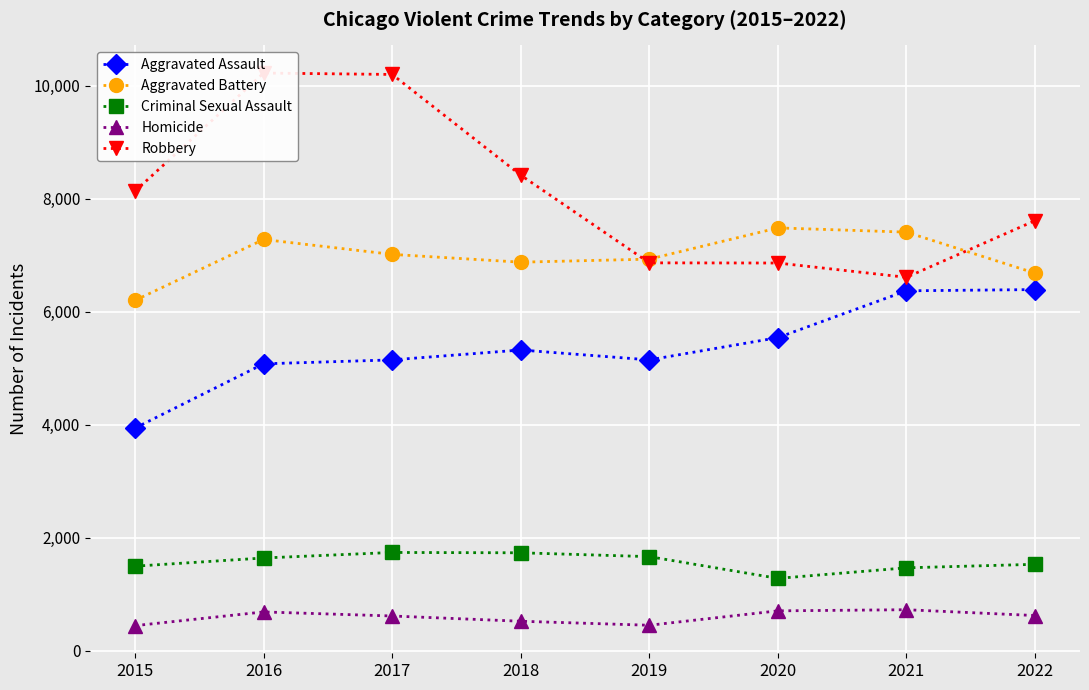

At which label does Robbery reach its peak?

2016